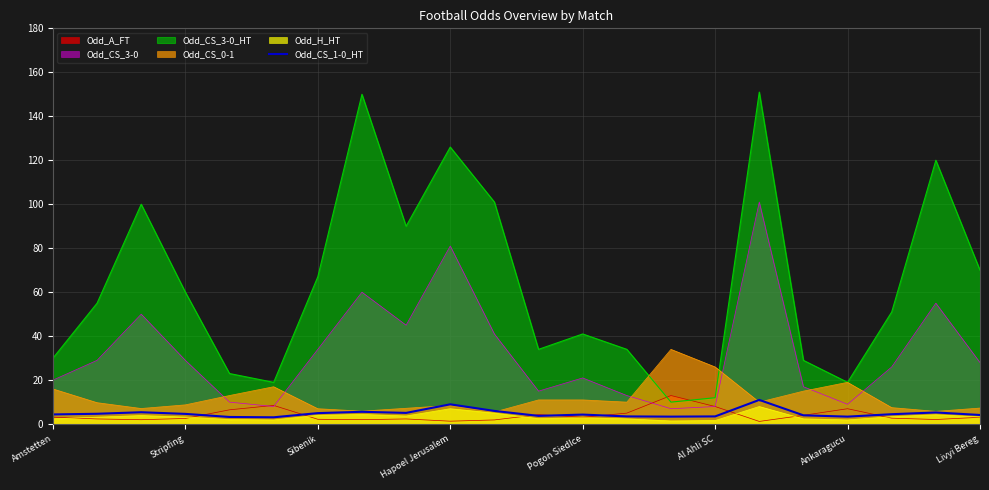

Which series has the widest spread of values?

Odd_CS_3-0_HT